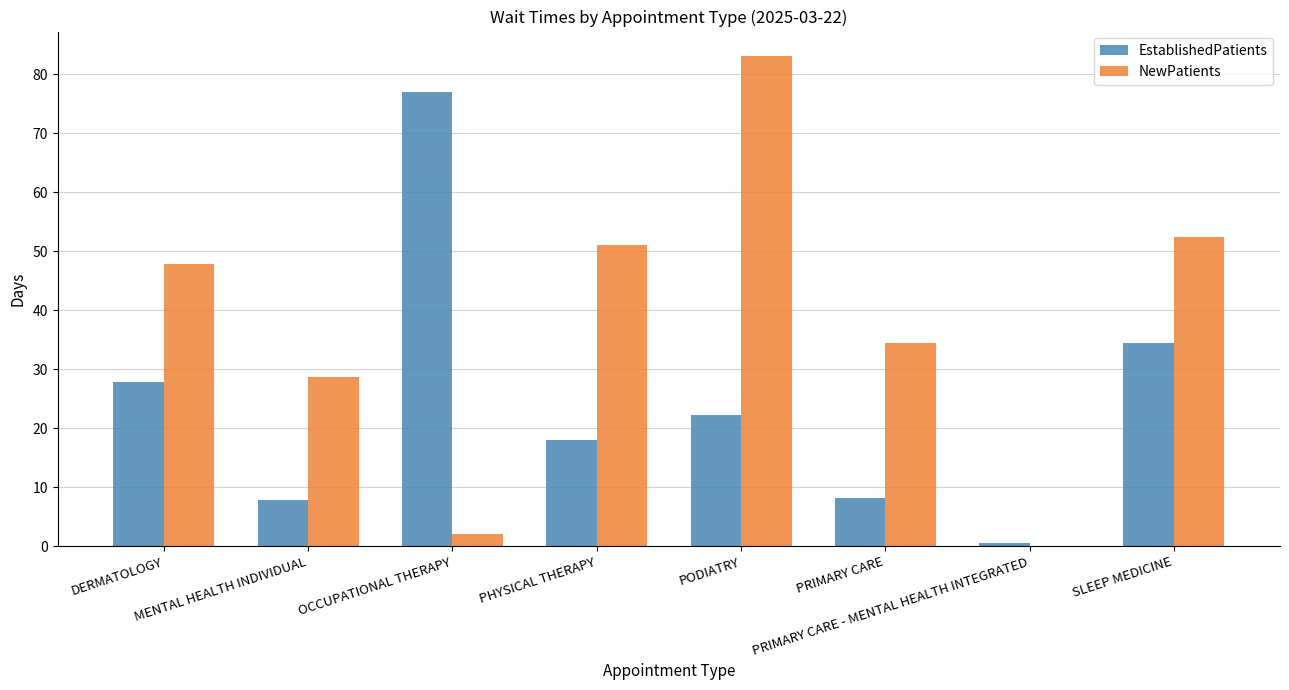

What are all the series names shown in the legend?

EstablishedPatients, NewPatients